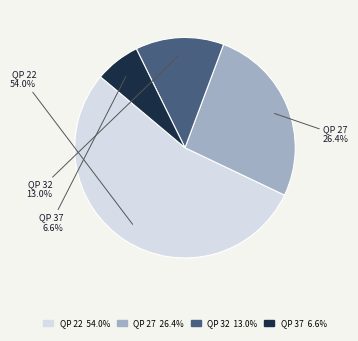

Combined, what portion of the pie is QP 22 and QP 27?

80.4%